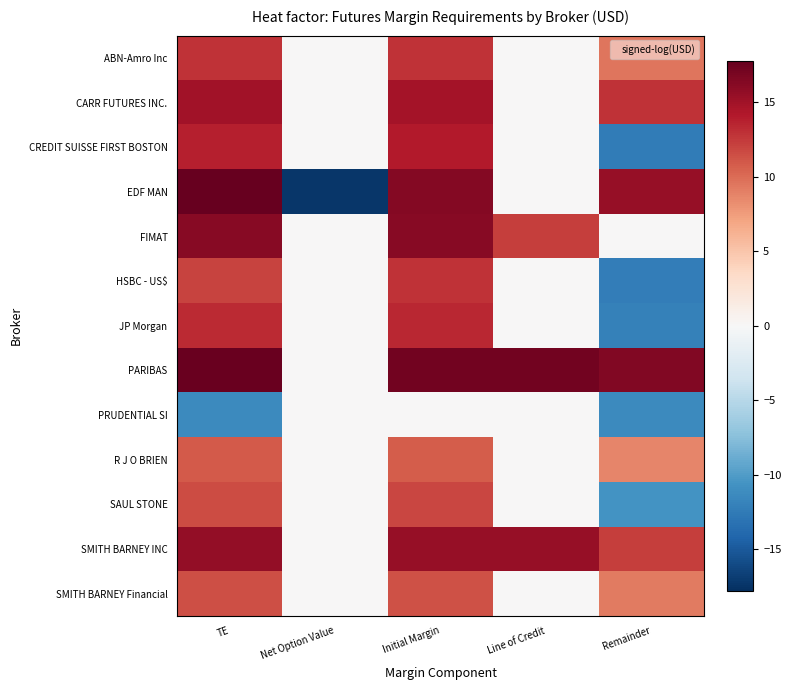

Reading left to right, transcribe all the data shown in this chart.

ABN-Amro Inc: TE=12.9	Net Option Value=0.0	Initial Margin=12.9	Line of Credit=0.0	Remainder=9.5
CARR FUTURES INC.: TE=14.9	Net Option Value=0.0	Initial Margin=14.8	Line of Credit=0.0	Remainder=12.8
CREDIT SUISSE FIRST BOSTON: TE=13.8	Net Option Value=0.0	Initial Margin=14.1	Line of Credit=0.0	Remainder=-12.5
EDF MAN: TE=17.8	Net Option Value=-17.4	Initial Margin=16.4	Line of Credit=0.0	Remainder=15.5
FIMAT: TE=16.2	Net Option Value=0.0	Initial Margin=16.2	Line of Credit=12.3	Remainder=0.0
HSBC - US$: TE=12.0	Net Option Value=0.0	Initial Margin=12.8	Line of Credit=0.0	Remainder=-12.2
JP Morgan: TE=13.2	Net Option Value=0.0	Initial Margin=13.5	Line of Credit=0.0	Remainder=-12.0
PARIBAS: TE=17.5	Net Option Value=0.0	Initial Margin=17.2	Line of Credit=17.2	Remainder=16.5
PRUDENTIAL SI: TE=-11.3	Net Option Value=0.0	Initial Margin=0.0	Line of Credit=0.0	Remainder=-11.3
R J O BRIEN: TE=10.9	Net Option Value=0.0	Initial Margin=10.8	Line of Credit=0.0	Remainder=8.7
SAUL STONE: TE=11.5	Net Option Value=0.0	Initial Margin=11.9	Line of Credit=0.0	Remainder=-10.7
SMITH BARNEY INC: TE=15.6	Net Option Value=0.0	Initial Margin=15.5	Line of Credit=15.5	Remainder=12.3
SMITH BARNEY Financial: TE=11.5	Net Option Value=0.0	Initial Margin=11.4	Line of Credit=0.0	Remainder=9.3